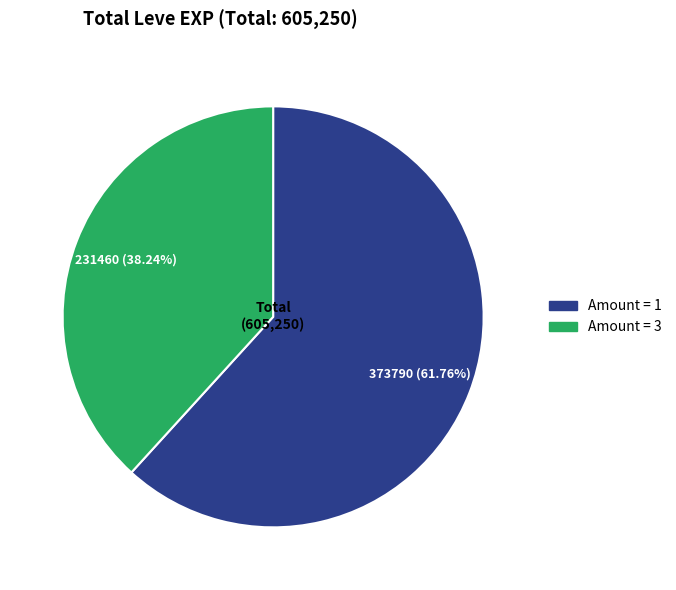

Is there a majority slice in this chart?

Yes